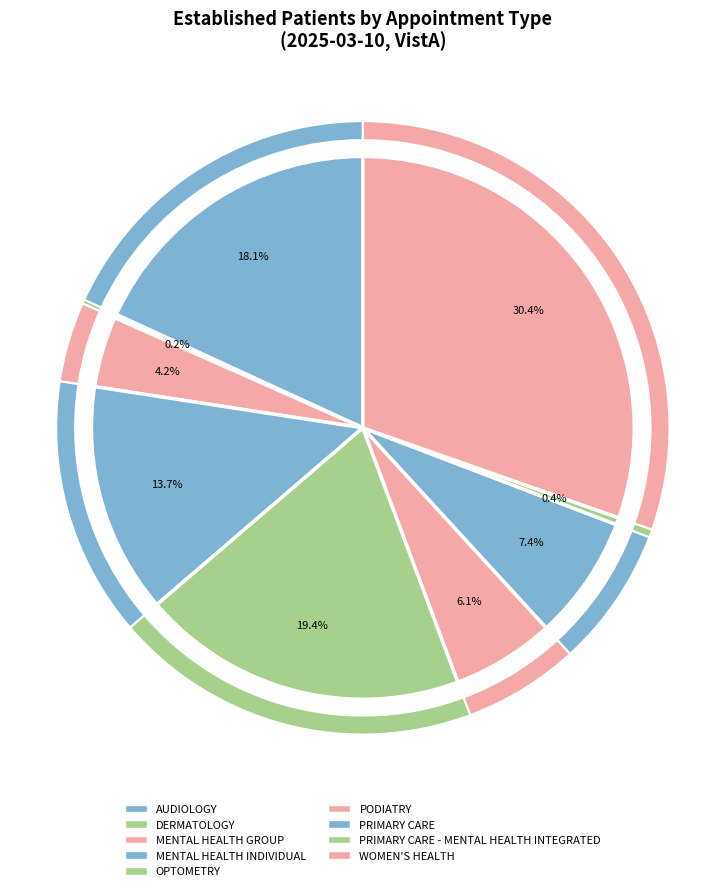

To the nearest percent, what is the average slice percentage?

11%